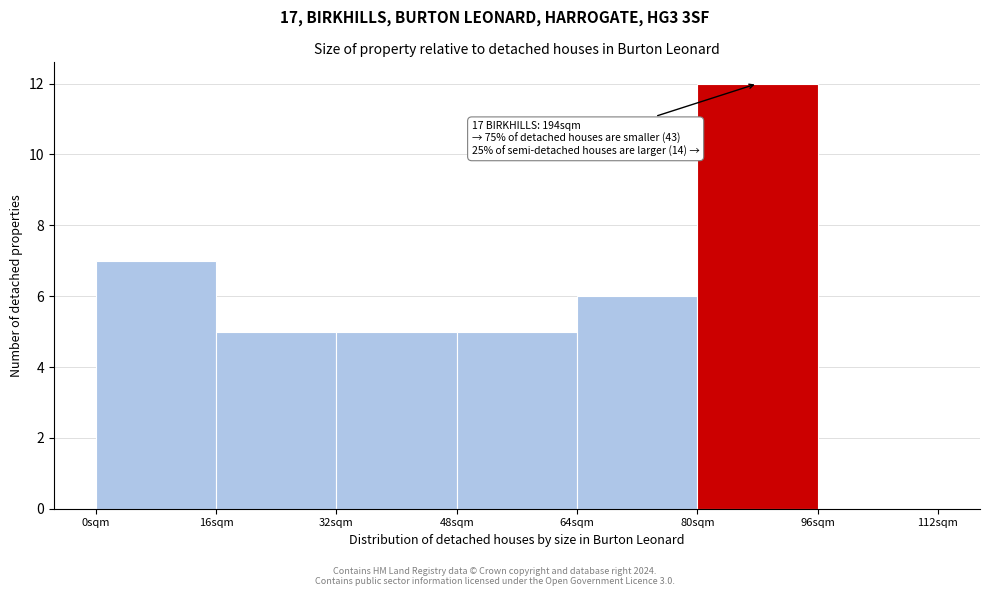

Over which range of the x-axis is the bar tallest?

80 to 96